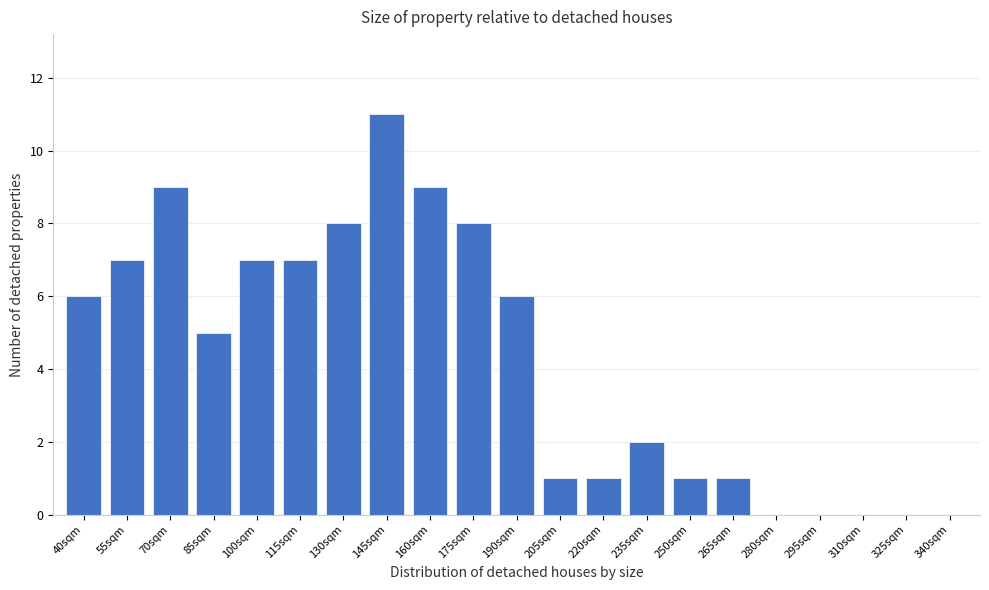

Reading left to right, what are all the values shown in this chart?

40sqm=6	55sqm=7	70sqm=9	85sqm=5	100sqm=7	115sqm=7	130sqm=8	145sqm=11	160sqm=9	175sqm=8	190sqm=6	205sqm=1	220sqm=1	235sqm=2	250sqm=1	265sqm=1	280sqm=0	295sqm=0	310sqm=0	325sqm=0	340sqm=0